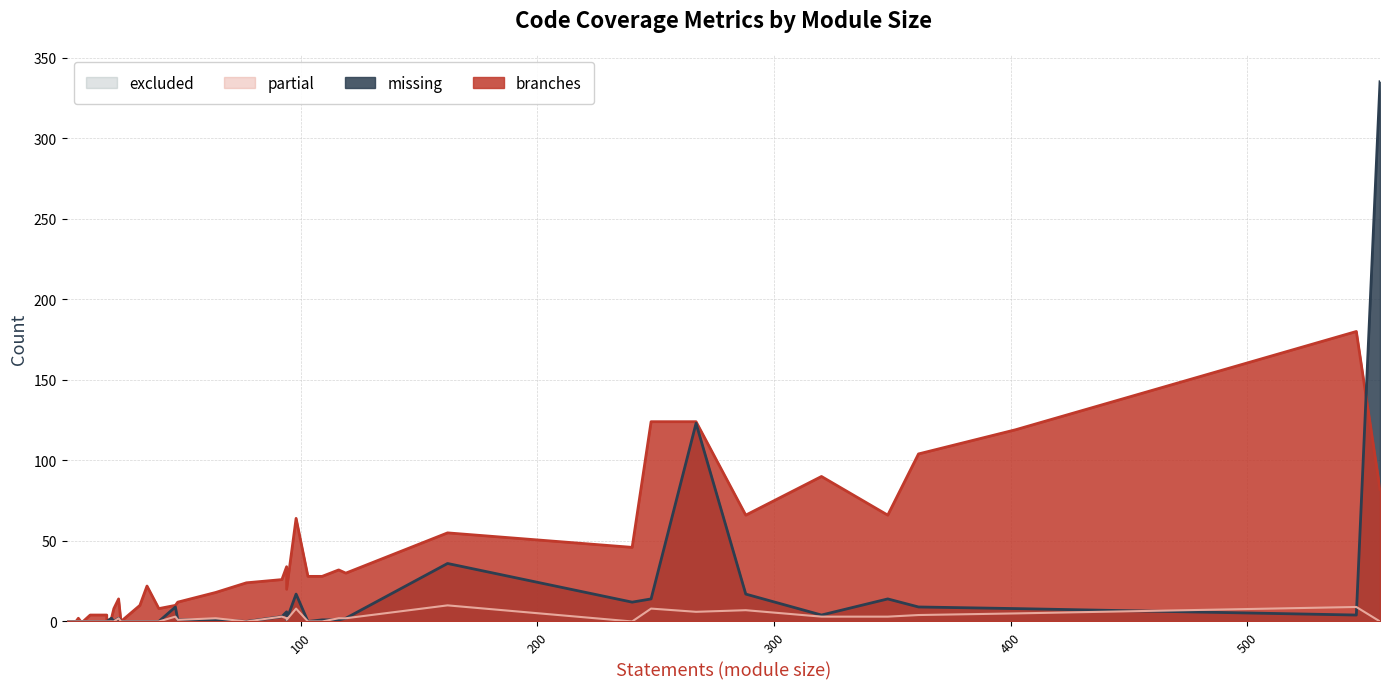

What is the highest value of the missing series?

335